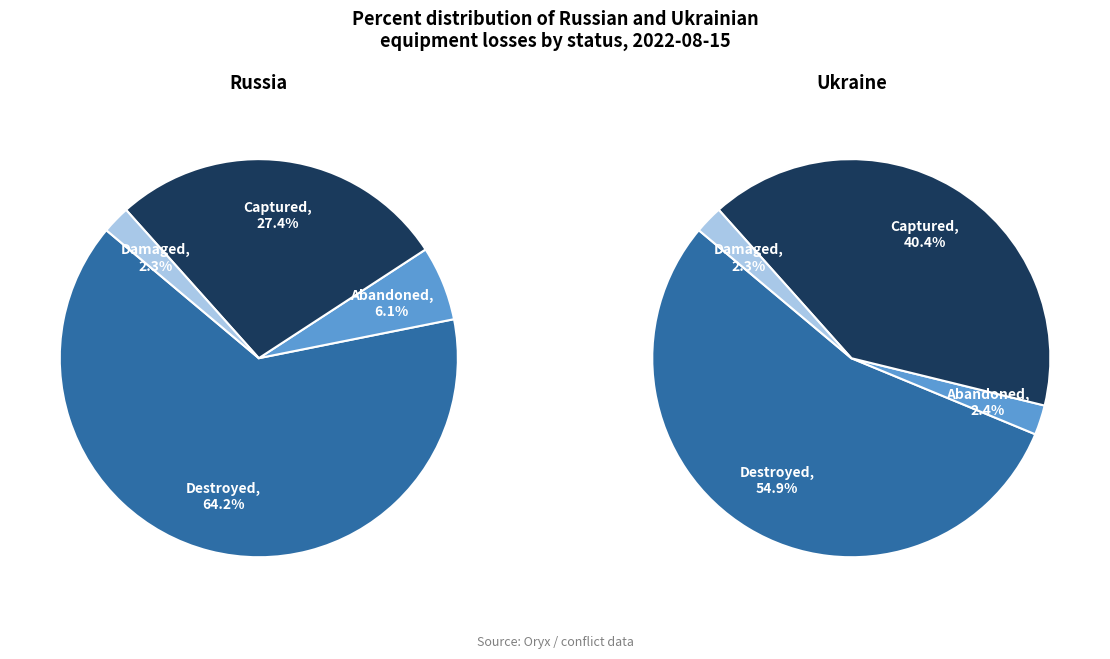

To the nearest percent, what is the difference between the largest and smallest slice percentages?

62%